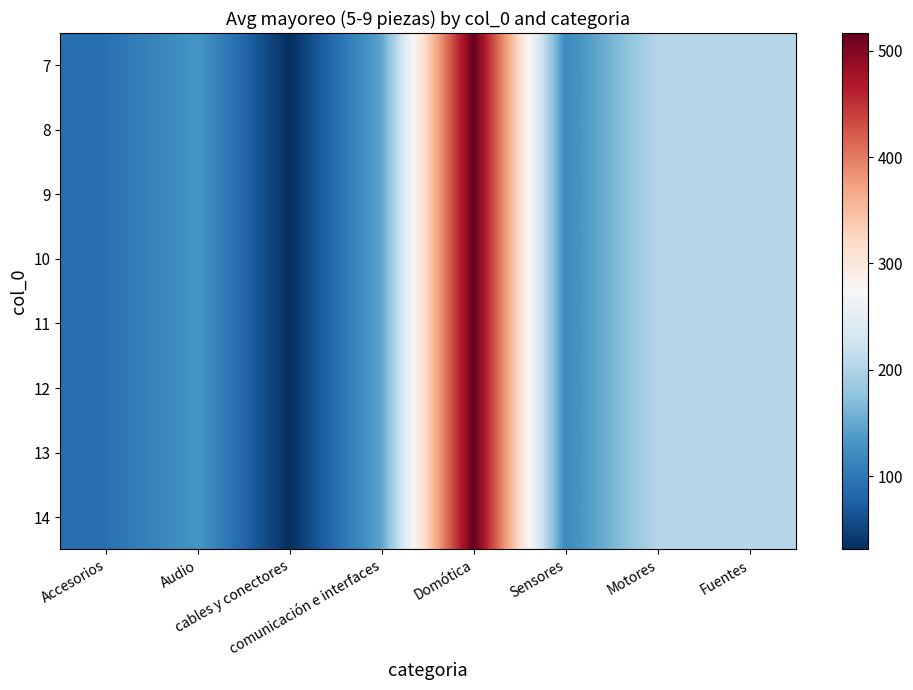

At which category is the sum across all series the highest?

Domótica